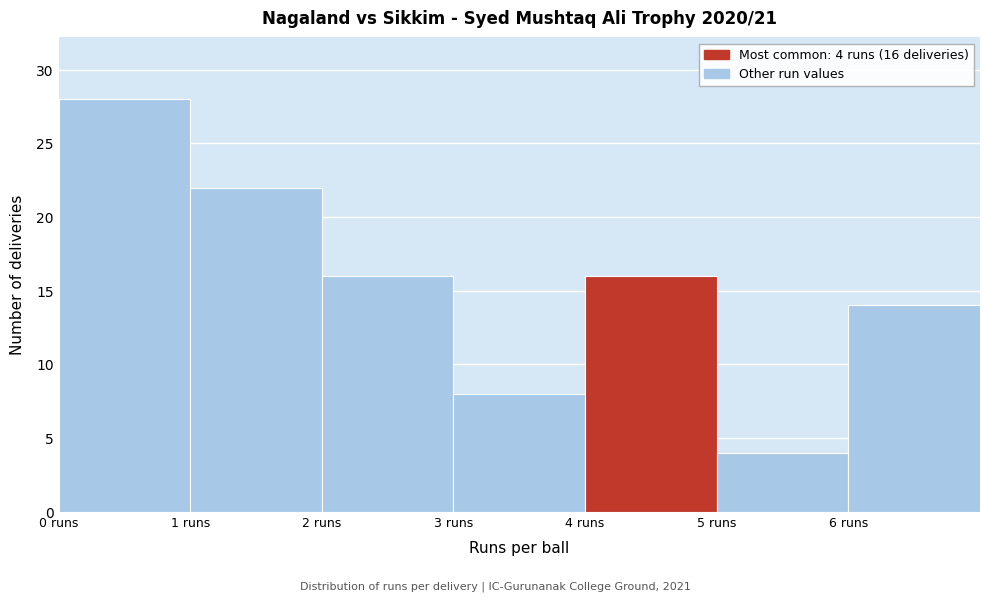

Over which range of the x-axis is the bar tallest?

0 to 1